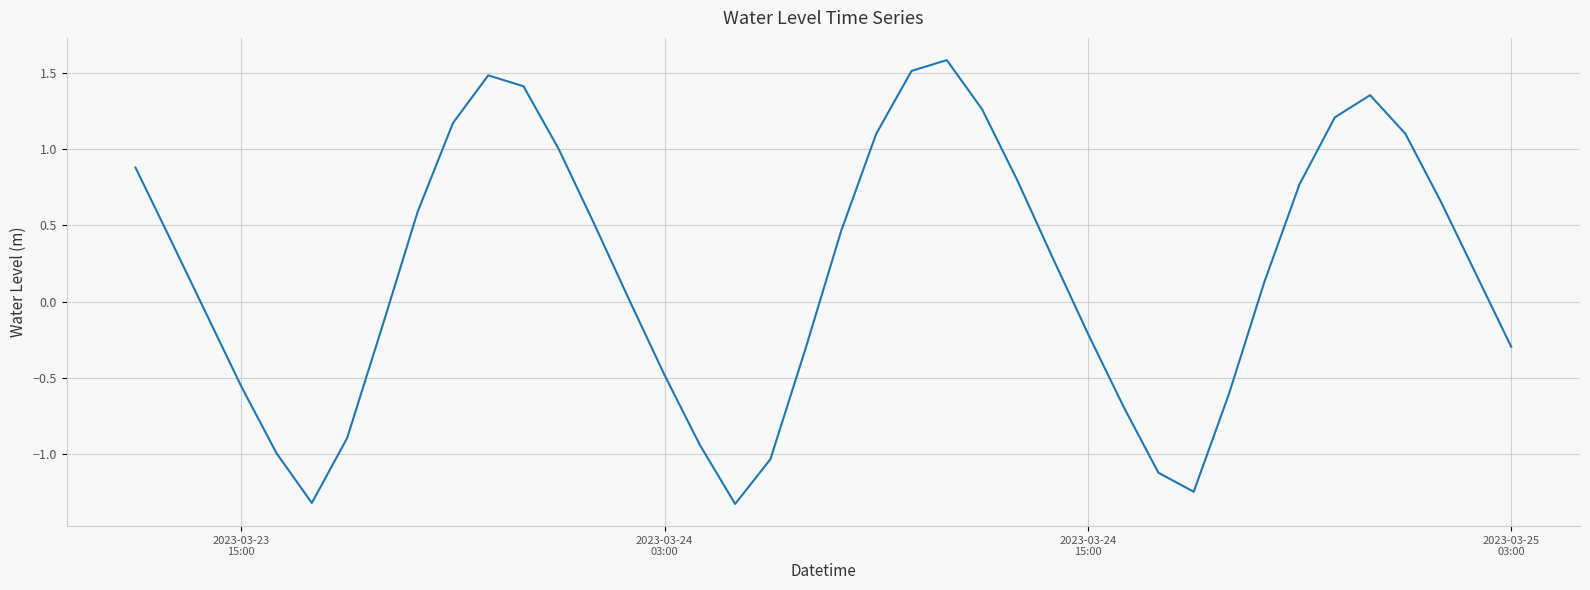

What is the smallest value displayed?

-1.3